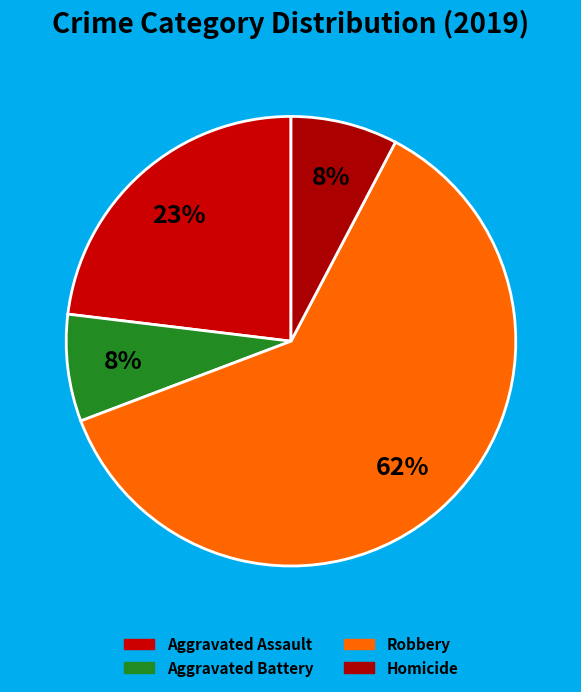

Is the sum of Homicide and Aggravated Battery greater than half?

No